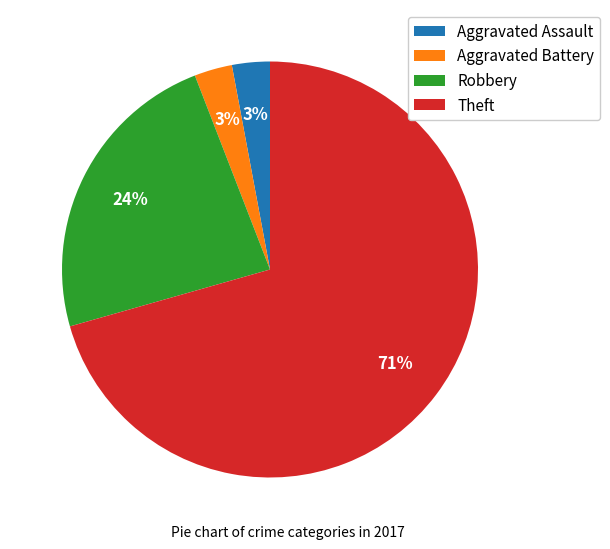

Which slice is the largest?

Theft